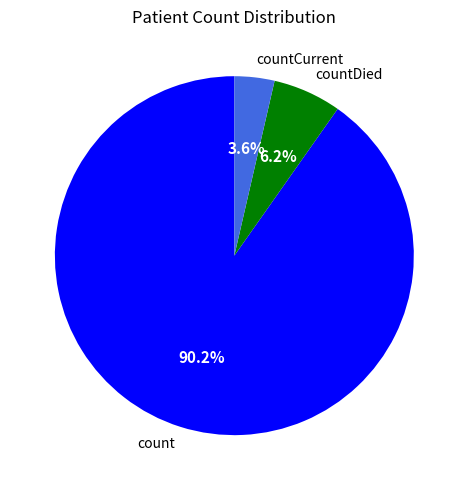

Between count and countCurrent, which is larger?

count